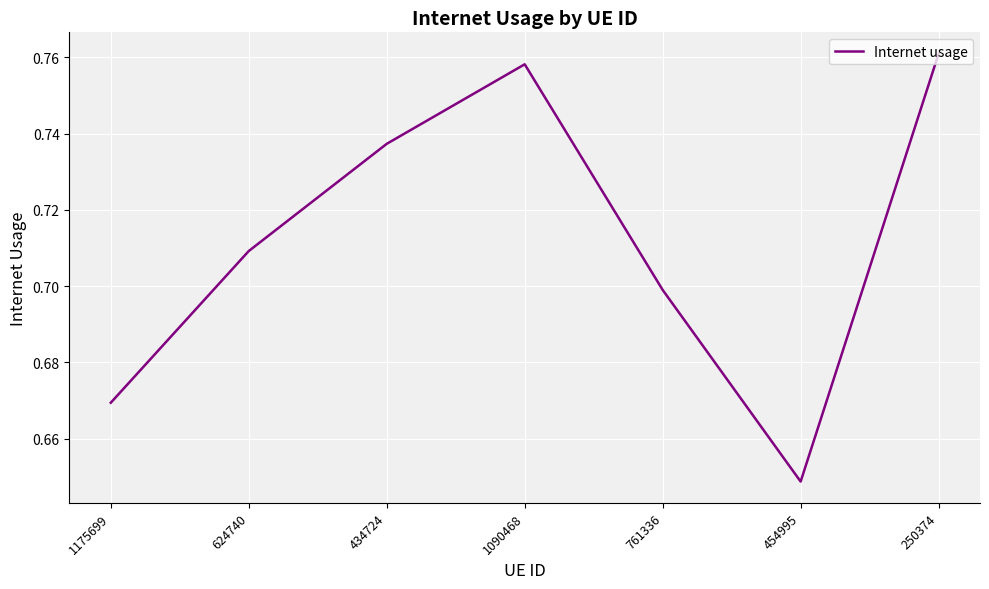

What is the change in value from 1175699 to 1090468?

+0.1